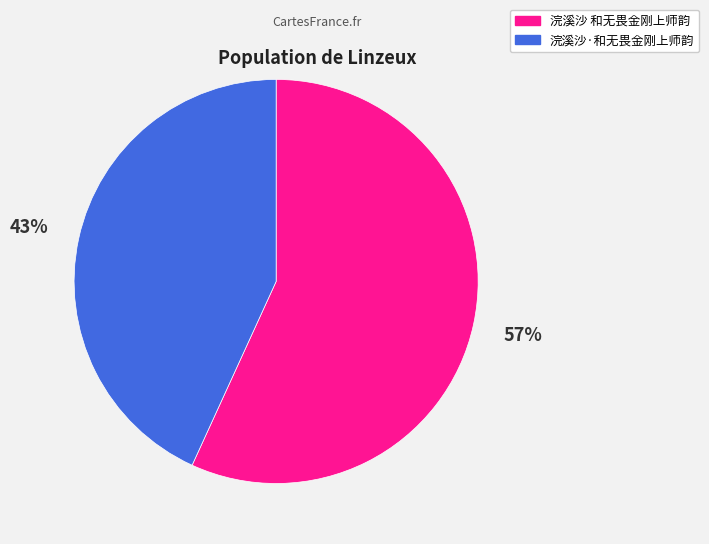

To the nearest percent, what is the average slice percentage?

50%